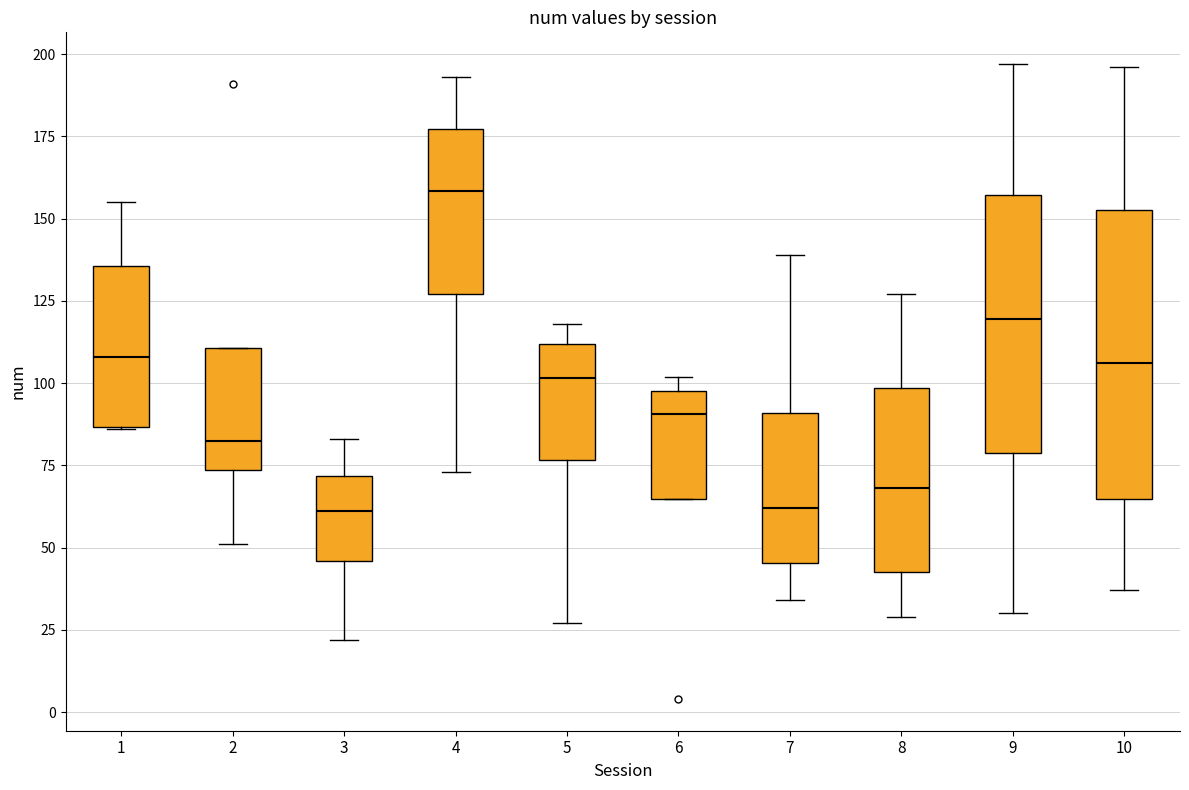

Reading left to right, transcribe this box plot: for each box, give where its median line is, the range the box spans, and where its two whiskers end, as read against the y-axis. The values are not printed on the chart, so give them approximately, as read against the axis.

1: median 110, box 85 to 135, whiskers 85 to 155
2: median 85, box 75 to 110, whiskers 50 to 110
3: median 60, box 45 to 70, whiskers 20 to 85
4: median 160, box 125 to 175, whiskers 75 to 195
5: median 100, box 75 to 110, whiskers 25 to 120
6: median 90, box 65 to 100, whiskers 65 to 100 (just above the box's upper edge)
7: median 60, box 45 to 90, whiskers 35 to 140
8: median 70, box 45 to 100, whiskers 30 to 125
9: median 120, box 80 to 155, whiskers 30 to 195
10: median 105, box 65 to 155, whiskers 35 to 195